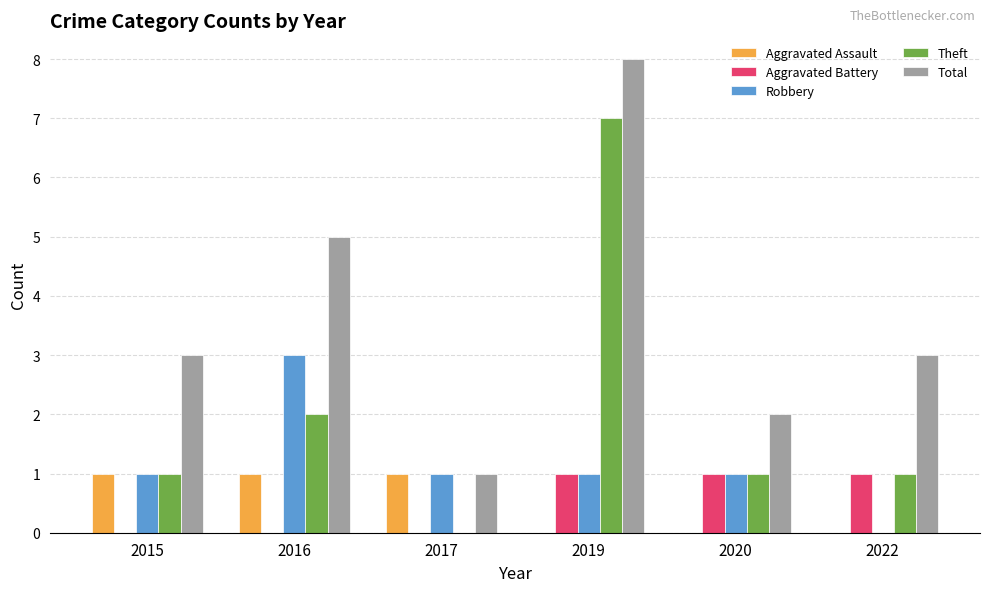

What is the sum of the Total values at 2016 and 2015?

8